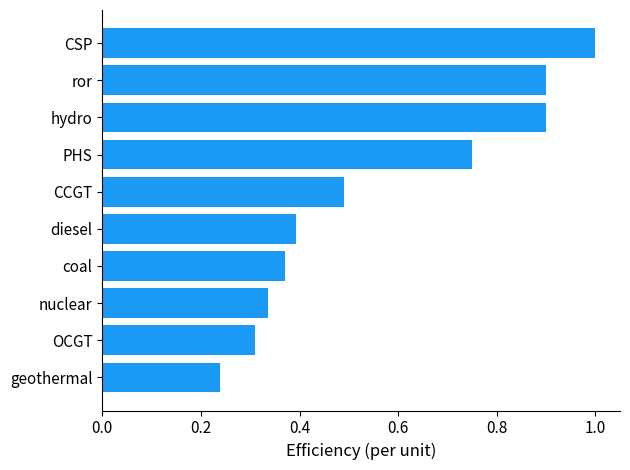

Is it true that the value at CCGT is 0.5?

True